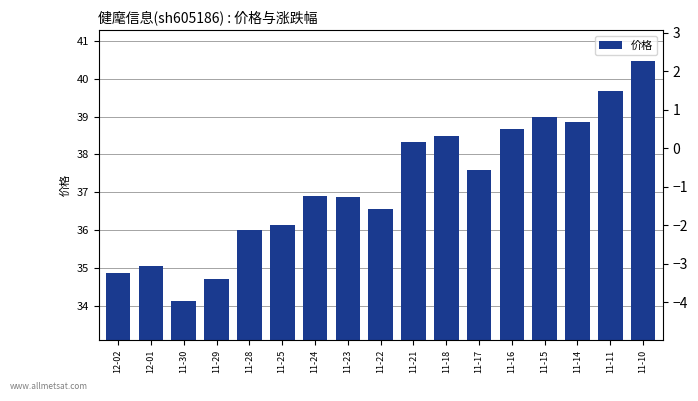

Reading left to right, extract all data points from this chart.

价格: 34.9	35.0	34.1	34.7	36.0	36.1	36.9	36.9	36.6	38.3	38.5	37.6	38.7	39.0	38.9	39.7	40.5
涨跌幅%: 0.0	0.0	0.0	0.0	0.0	0.0	0.0	0.0	0.0	0.0	0.0	0.0	0.0	0.0	0.0	0.0	0.0